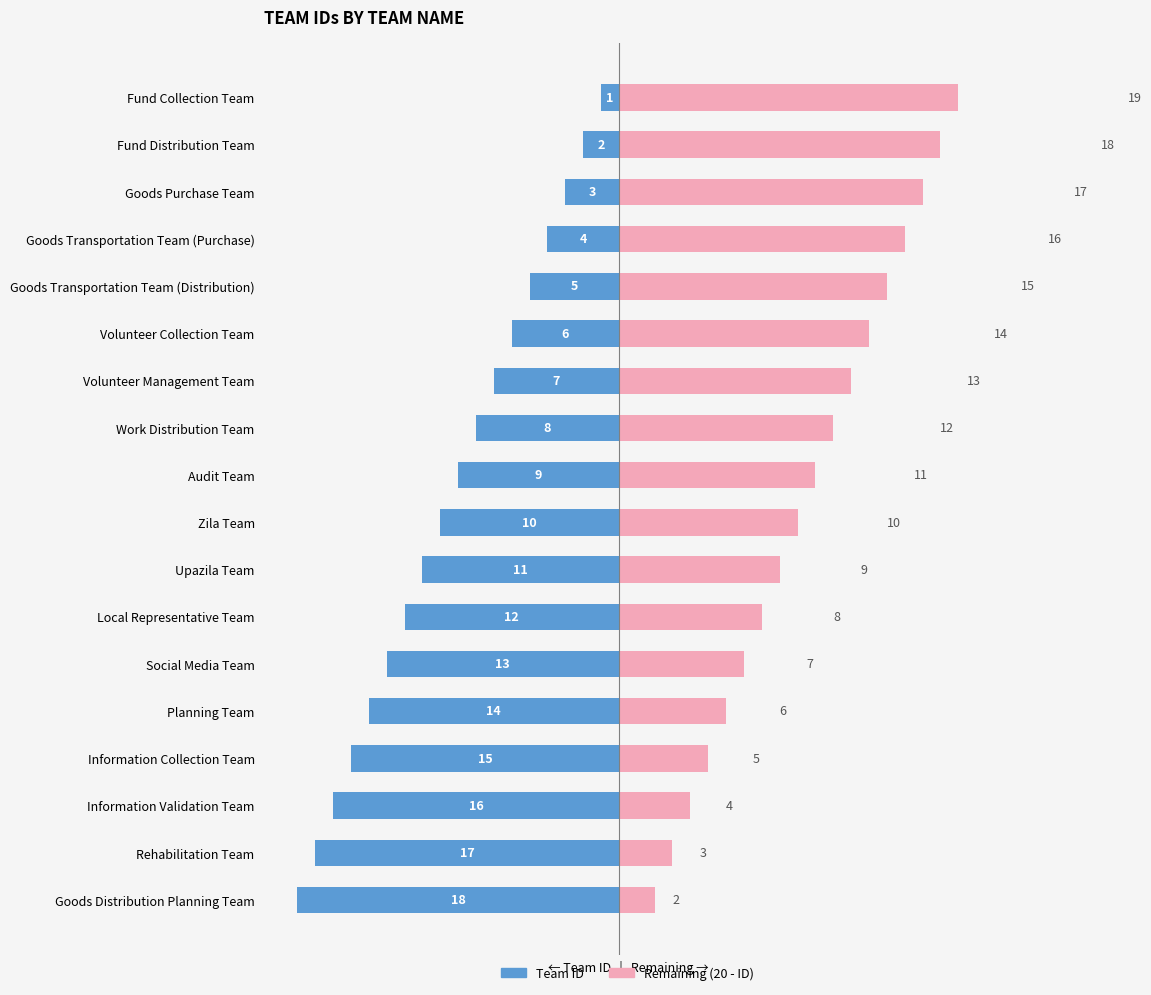

What is the difference between the highest and lowest values at 2?

20